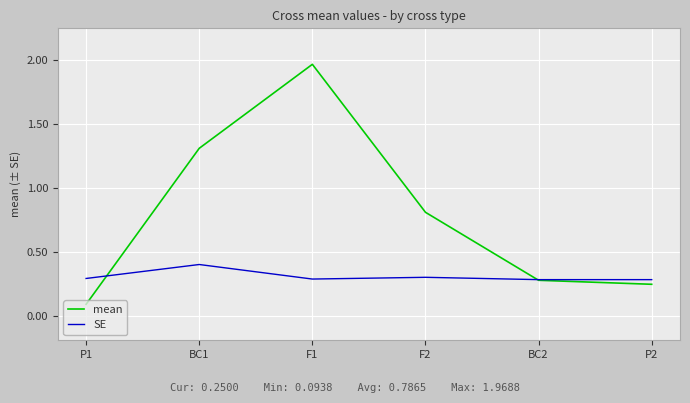

True or false: mean has a value of 0.4 at F2.

False